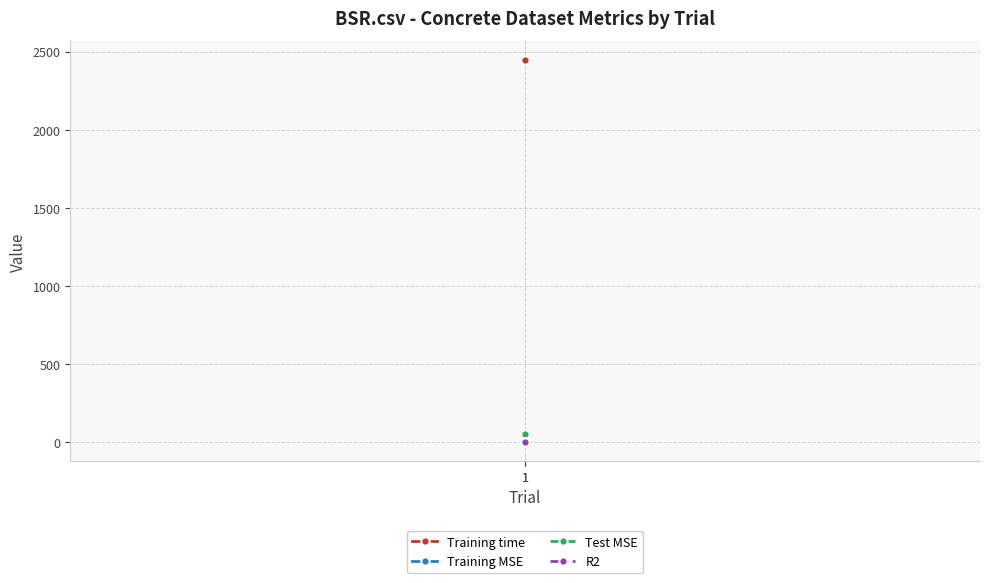

Between 1 and 1, which is larger?

1